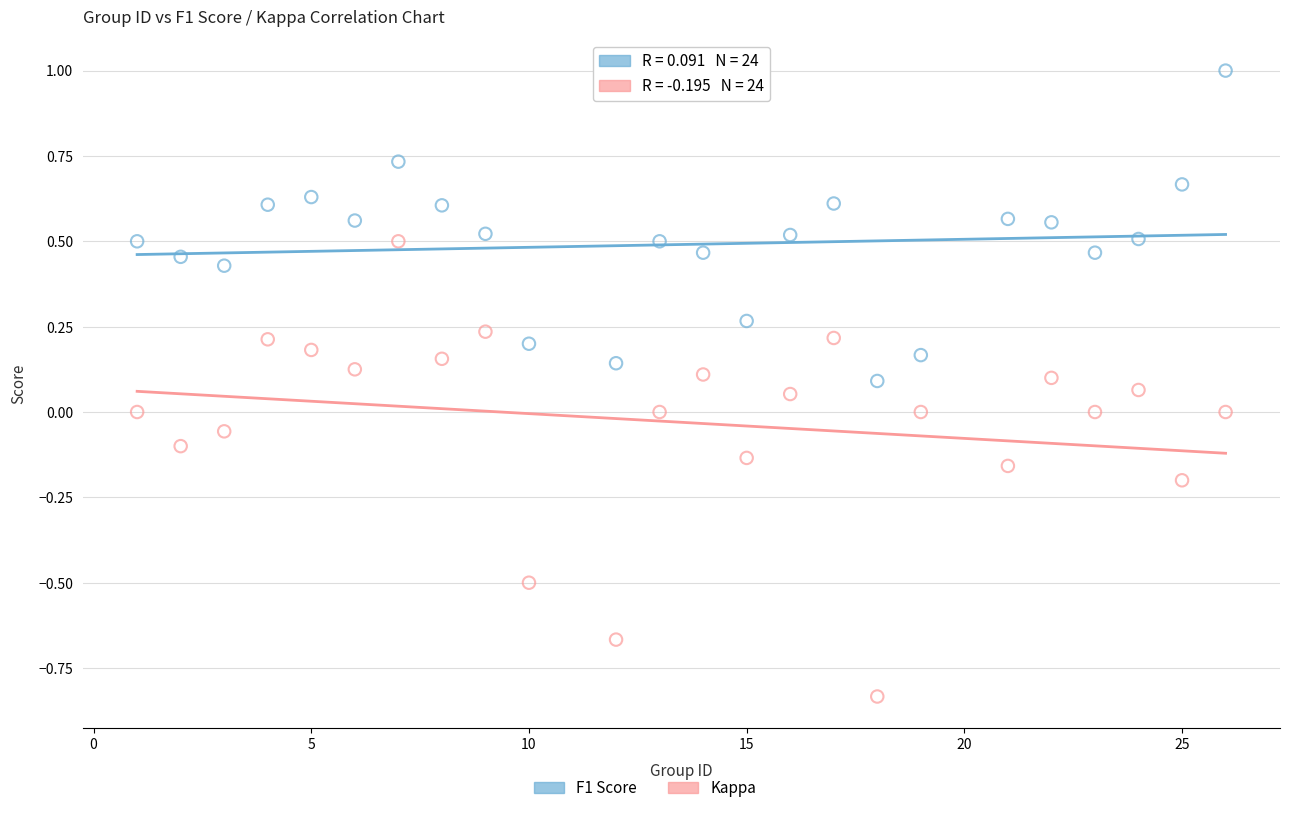

Which series has the largest Y range (max minus min)?

Kappa